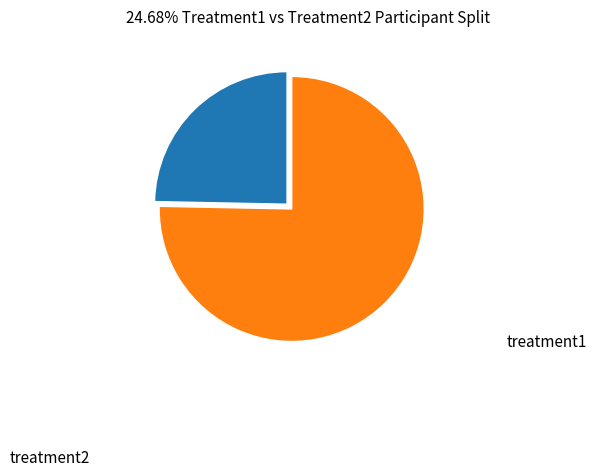

To the nearest percent, what is the average slice percentage?

50%